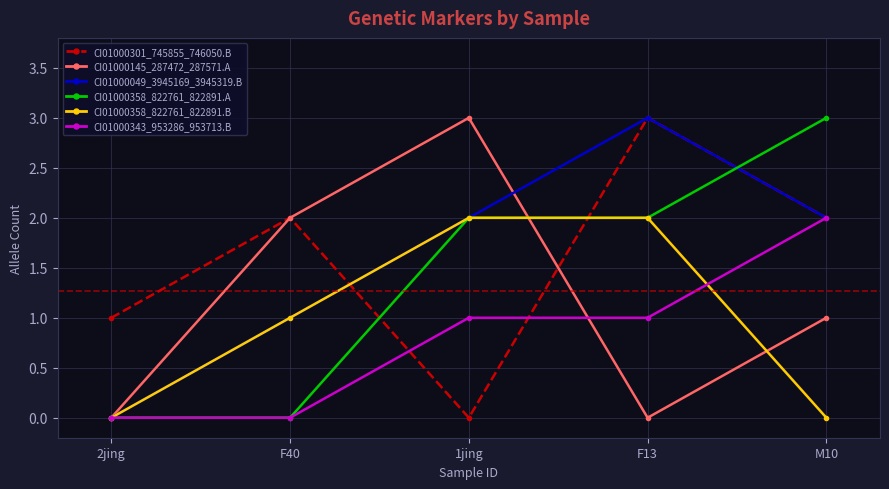

What is the spread (max minus min) of values at M10?

3